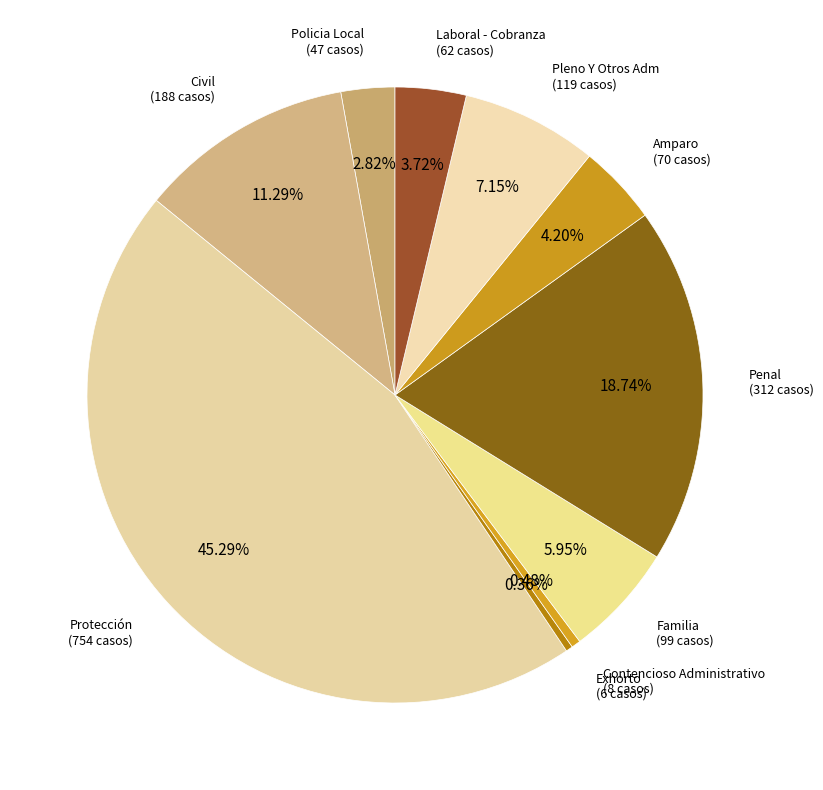

Which slice is the smallest?

Exhorto